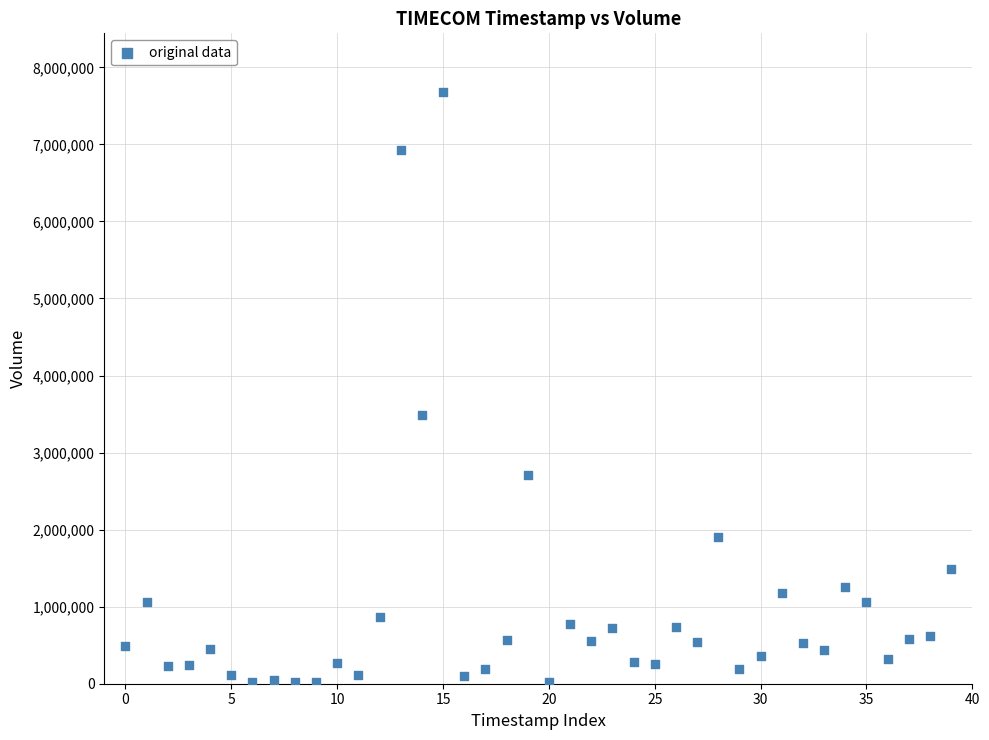

What Y value in the scatter plot is closest to 3845100?

3493700